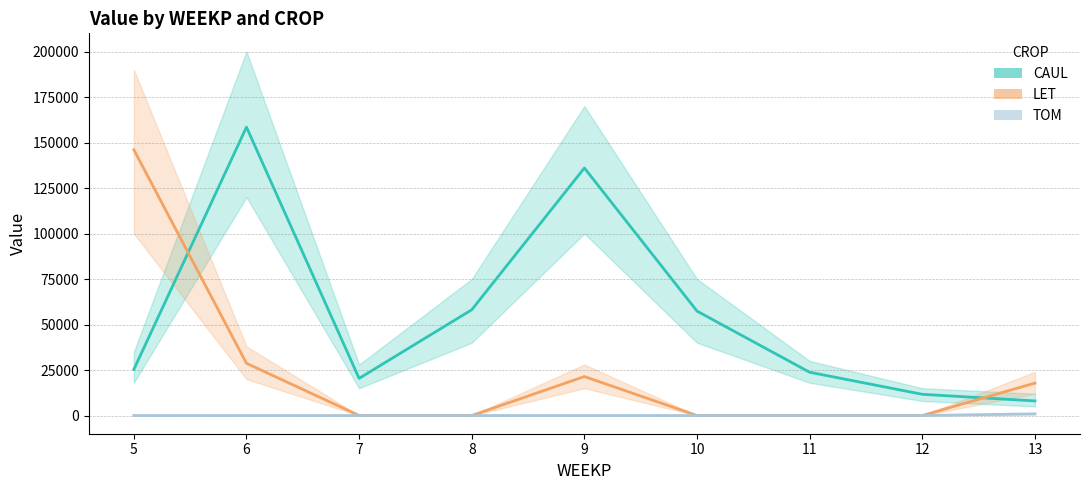

True or false: CAUL has more than 1 interior local peaks.

True